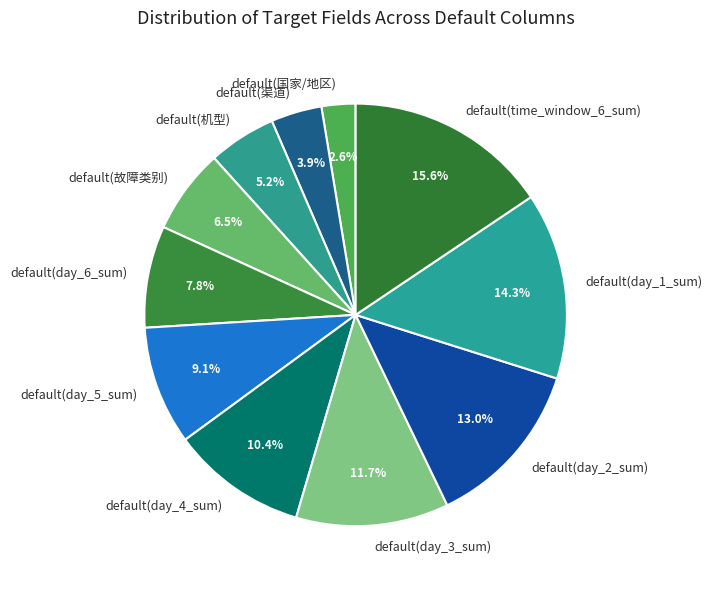

To the nearest percent, what is the average slice percentage?

9%